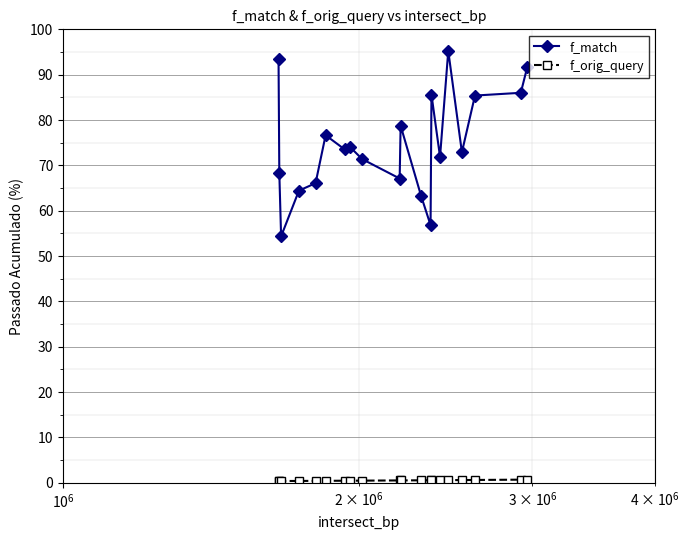

Which series has the largest range (max minus min)?

f_match